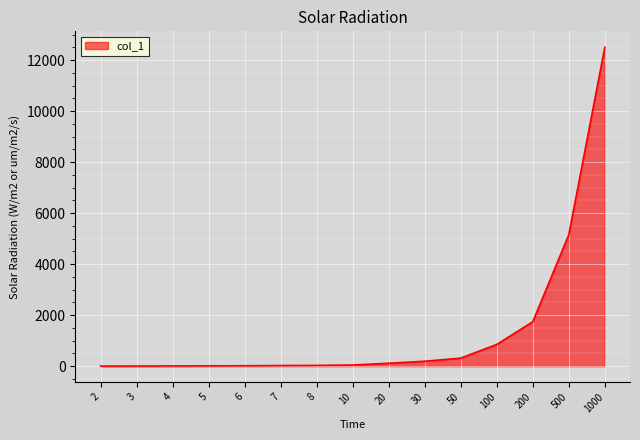

Does the chart display data point markers on the line(s)?

No